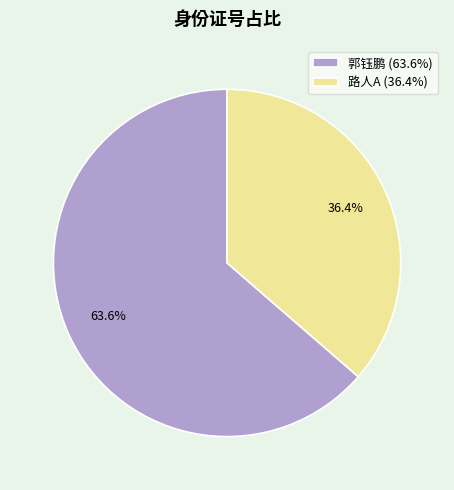

How many segments does this pie chart have?

2